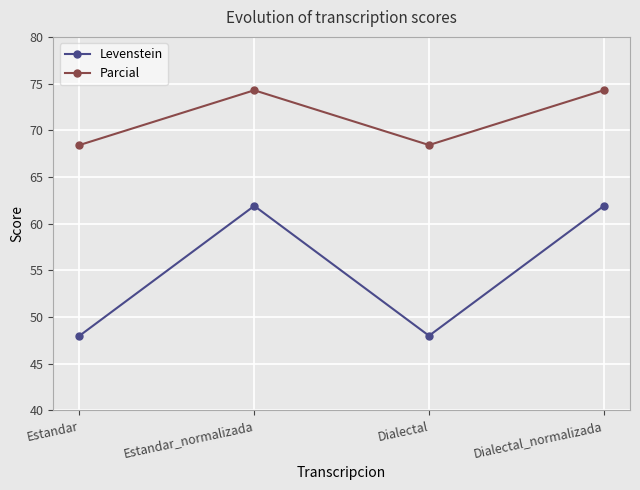

Reading left to right, what are all the values shown in this chart?

Levenstein: Estandar=48.0	Estandar_normalizada=61.9	Dialectal=48.0	Dialectal_normalizada=61.9
Parcial: Estandar=68.4	Estandar_normalizada=74.3	Dialectal=68.4	Dialectal_normalizada=74.3